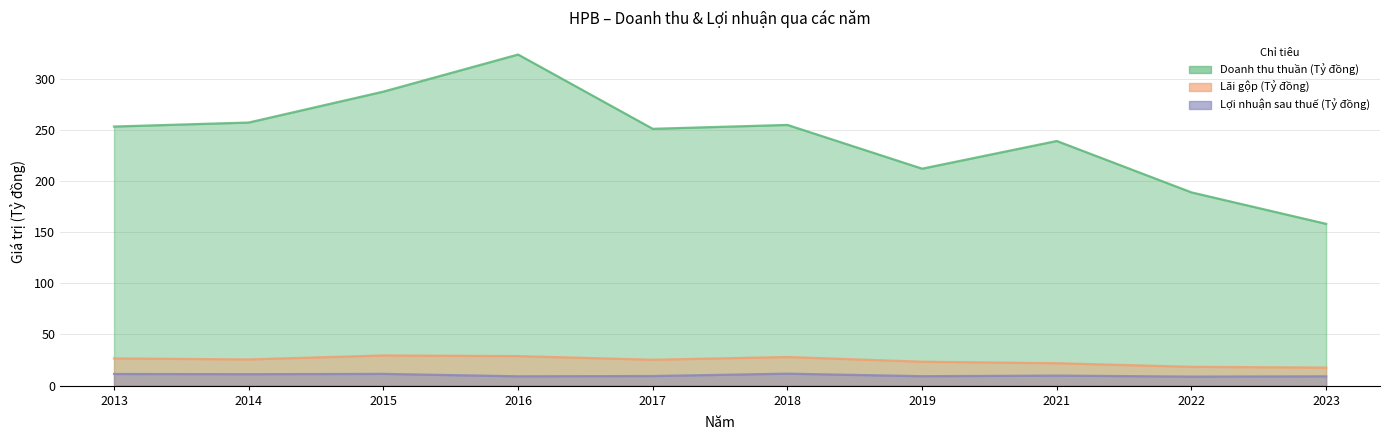

In Doanh thu thuần (Tỷ đồng), how many points are lower than both neighbors (excluding endpoints)?

2